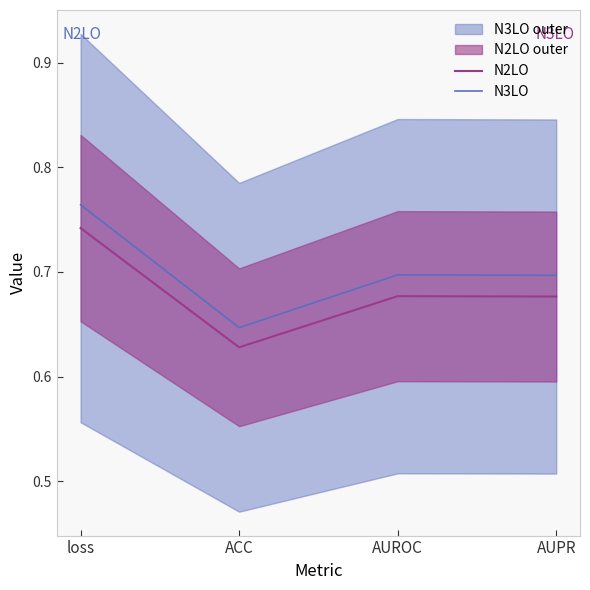

Which series has the largest total across all categories?

N3LO